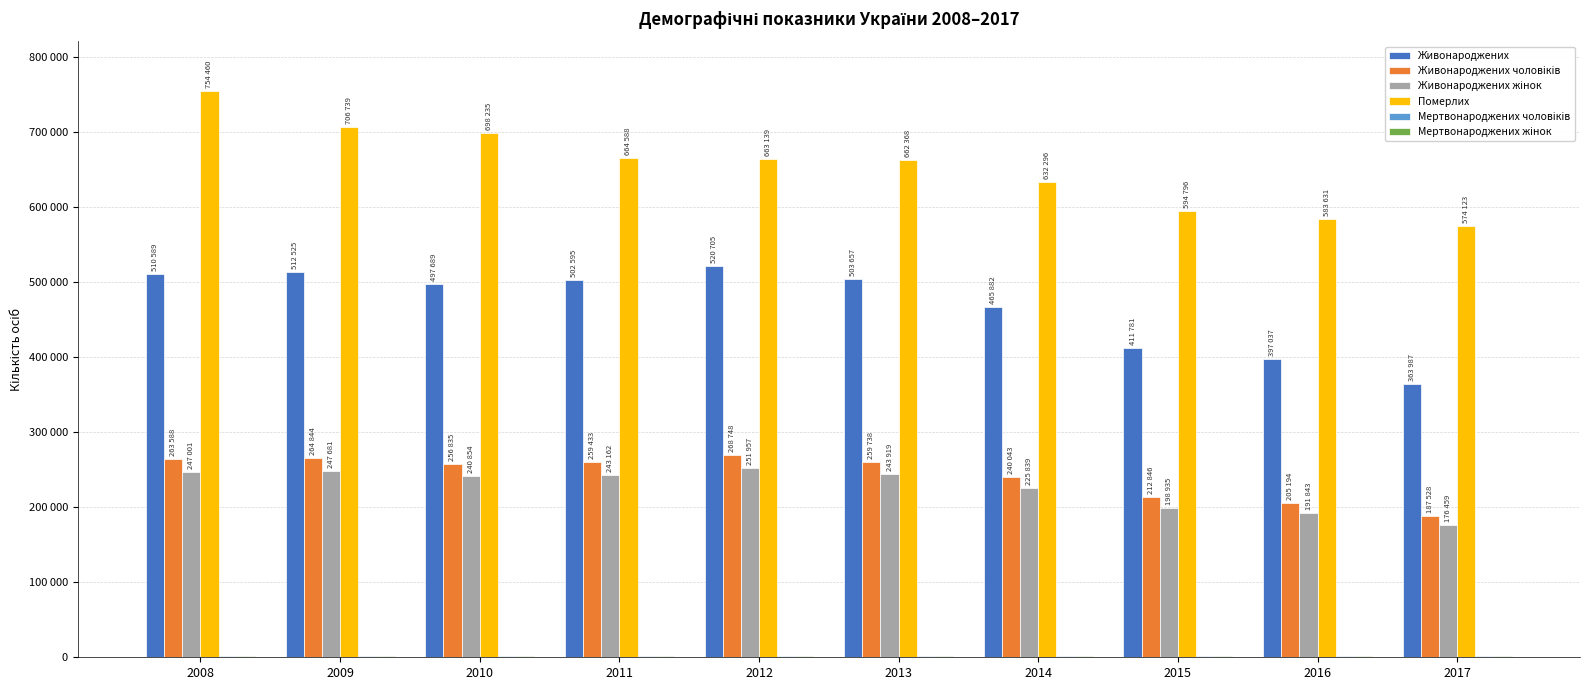

Are the bars grouped side by side (vs. stacked)?

Yes